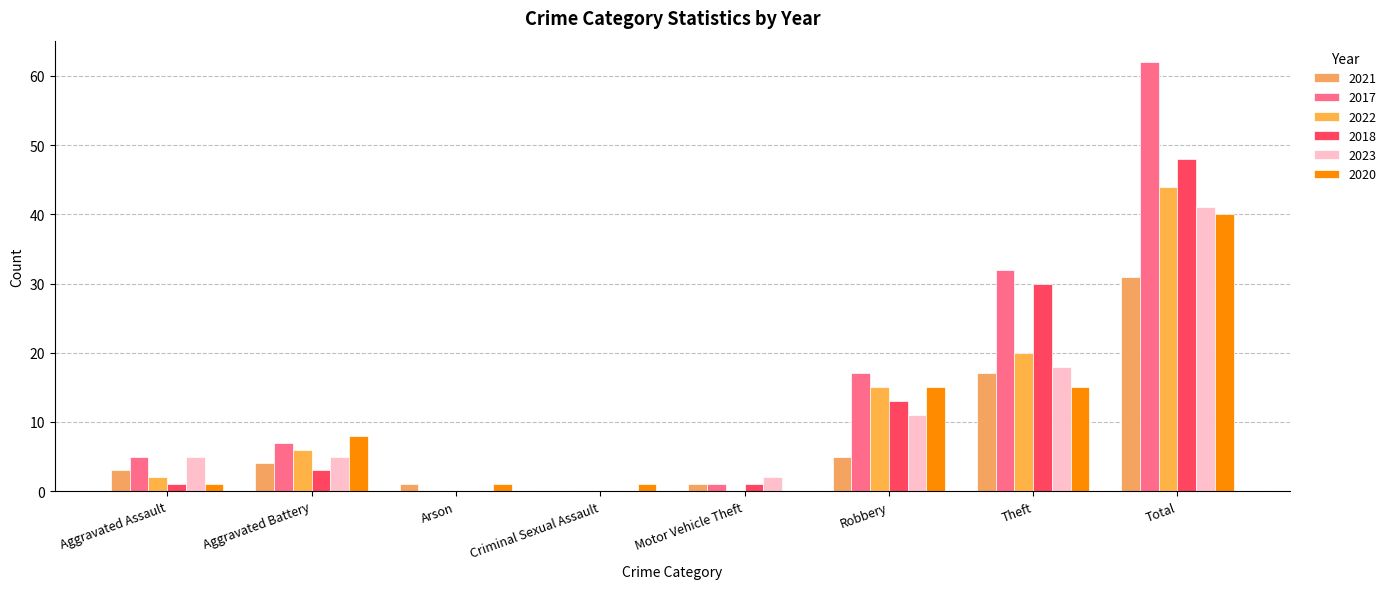

At which category is the sum across all series the highest?

Total